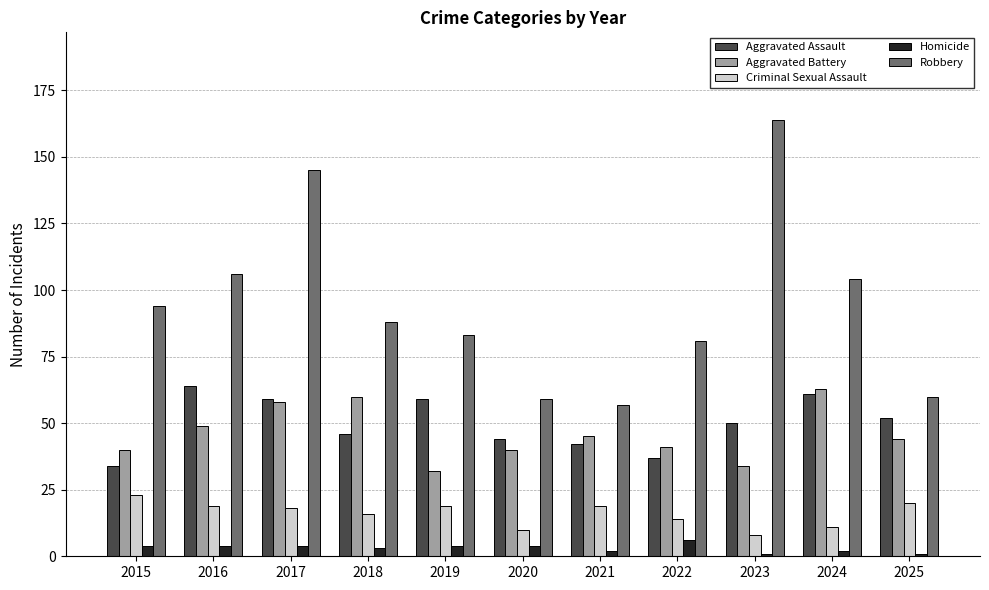

Does the chart contain stacked bars?

No